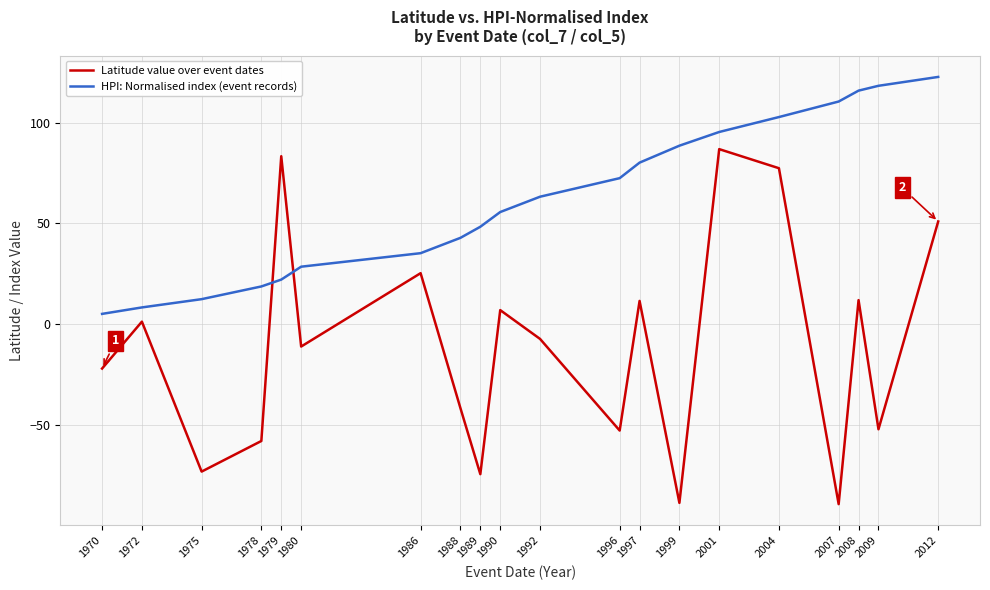

List the series in order of their overall mean, lowest first.

Latitude value over event dates, HPI: Normalised index (event records)